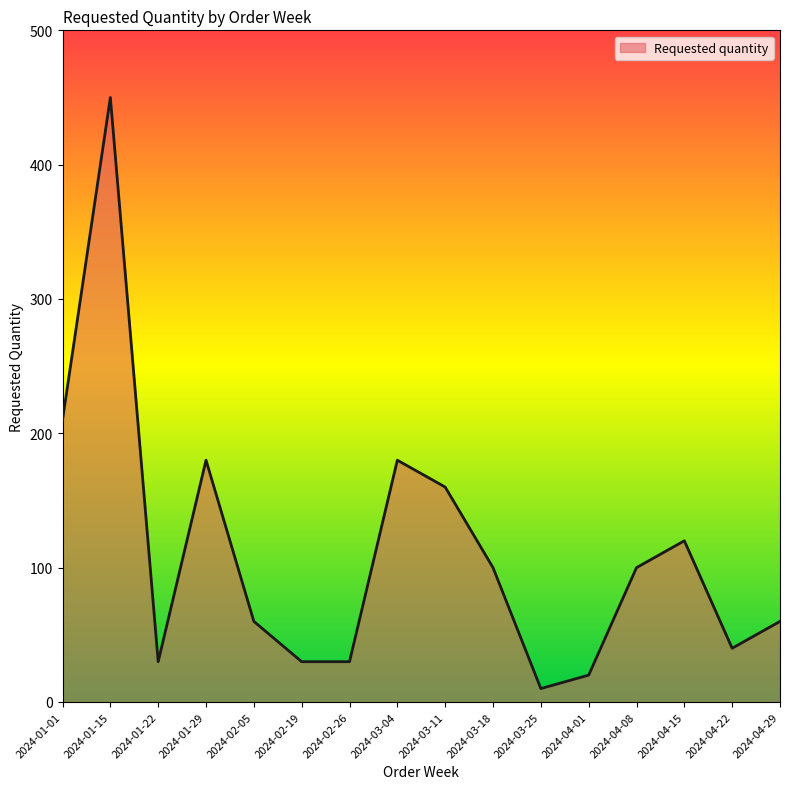

How many categories are shown in the chart?

16